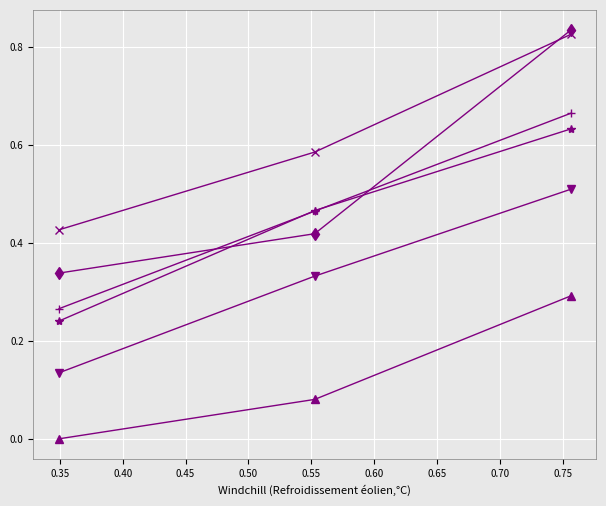

The value of job443_scenario0_871 at 0.35 is 0.5. True or false?

True